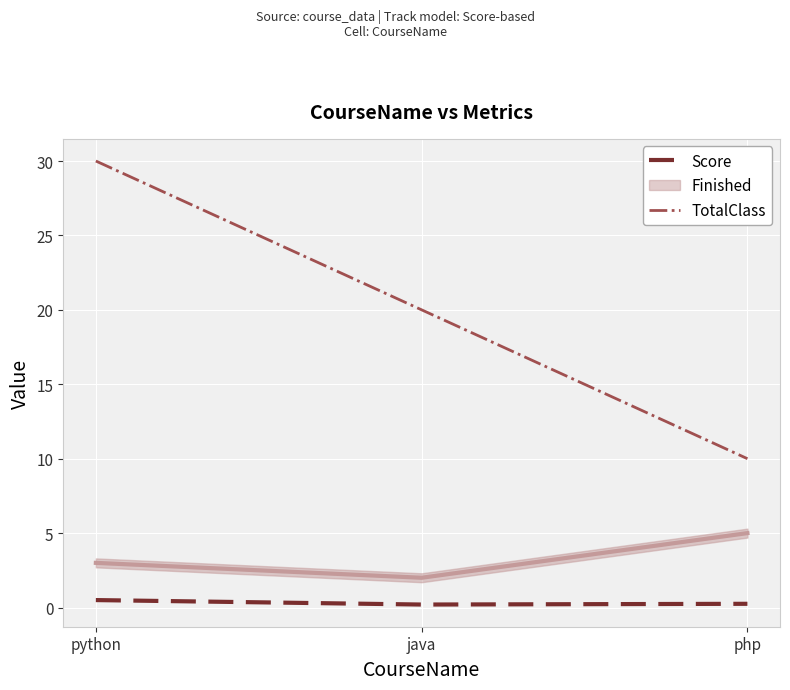

How many TotalClass values are between 10 and 30?

3